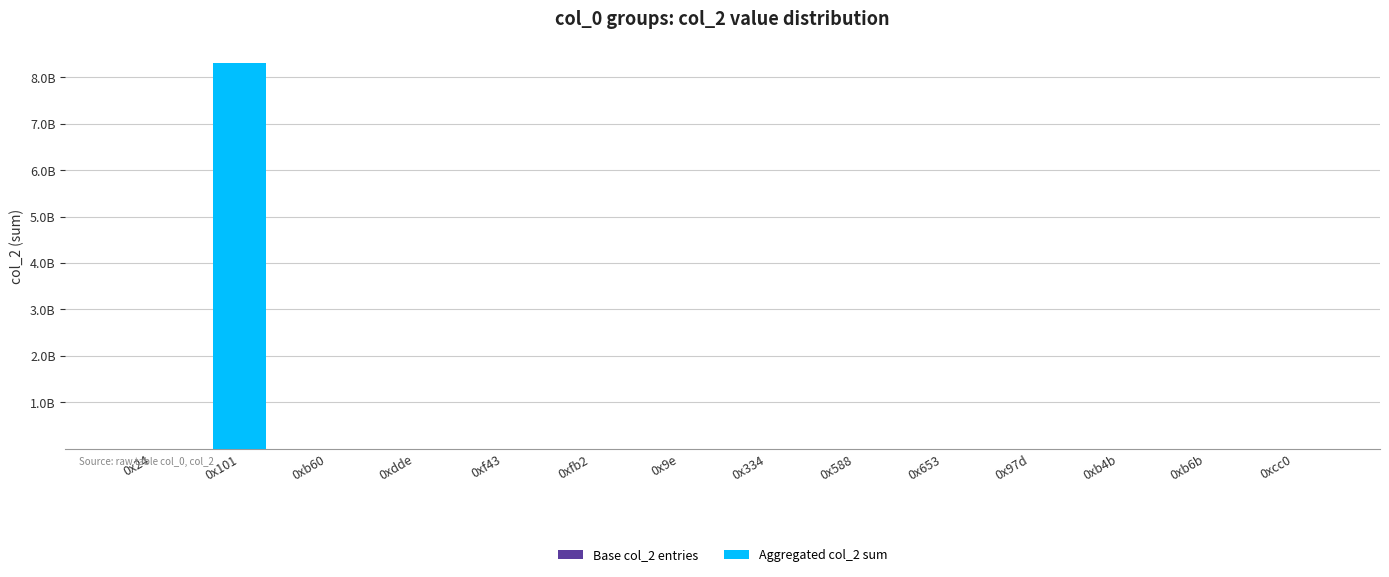

Are the bars grouped side by side (vs. stacked)?

No